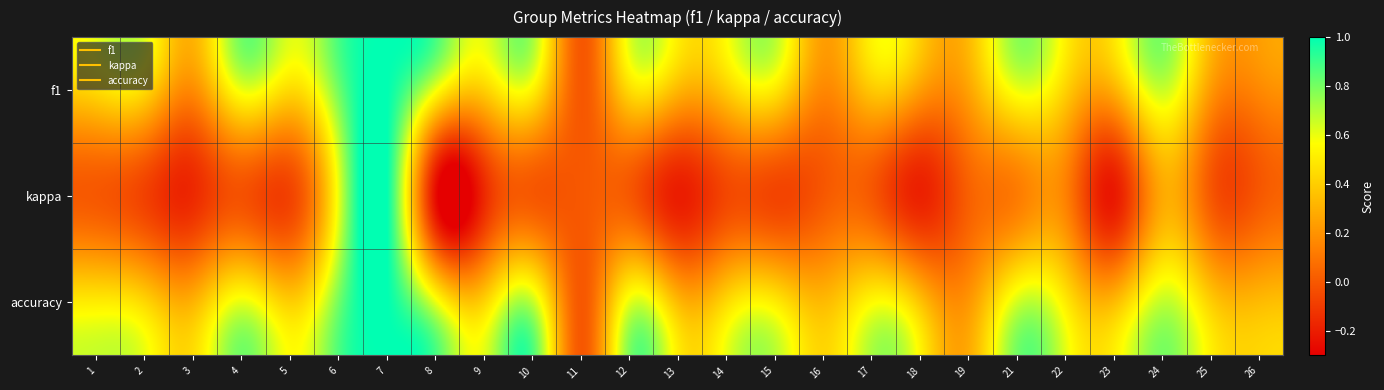

How many series are shown in this chart?

3